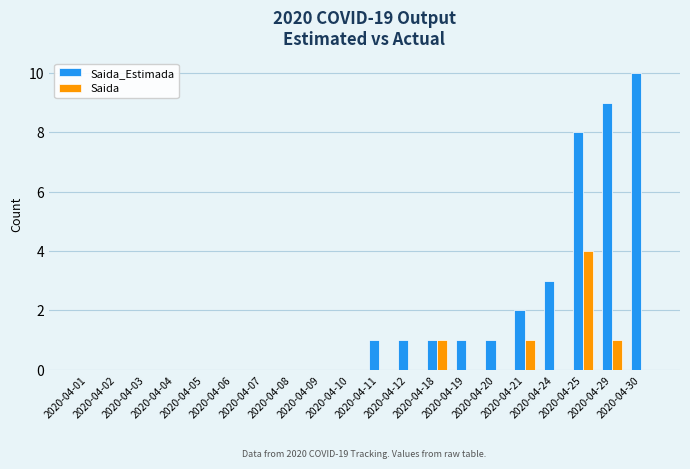

Reading left to right, extract all data points from this chart.

Saida_Estimada: 0	0	0	0	0	0	0	0	0	0	1	1	1	1	1	2	3	8	9	10
Saida: 0	0	0	0	0	0	0	0	0	0	0	0	1	0	0	1	0	4	1	0